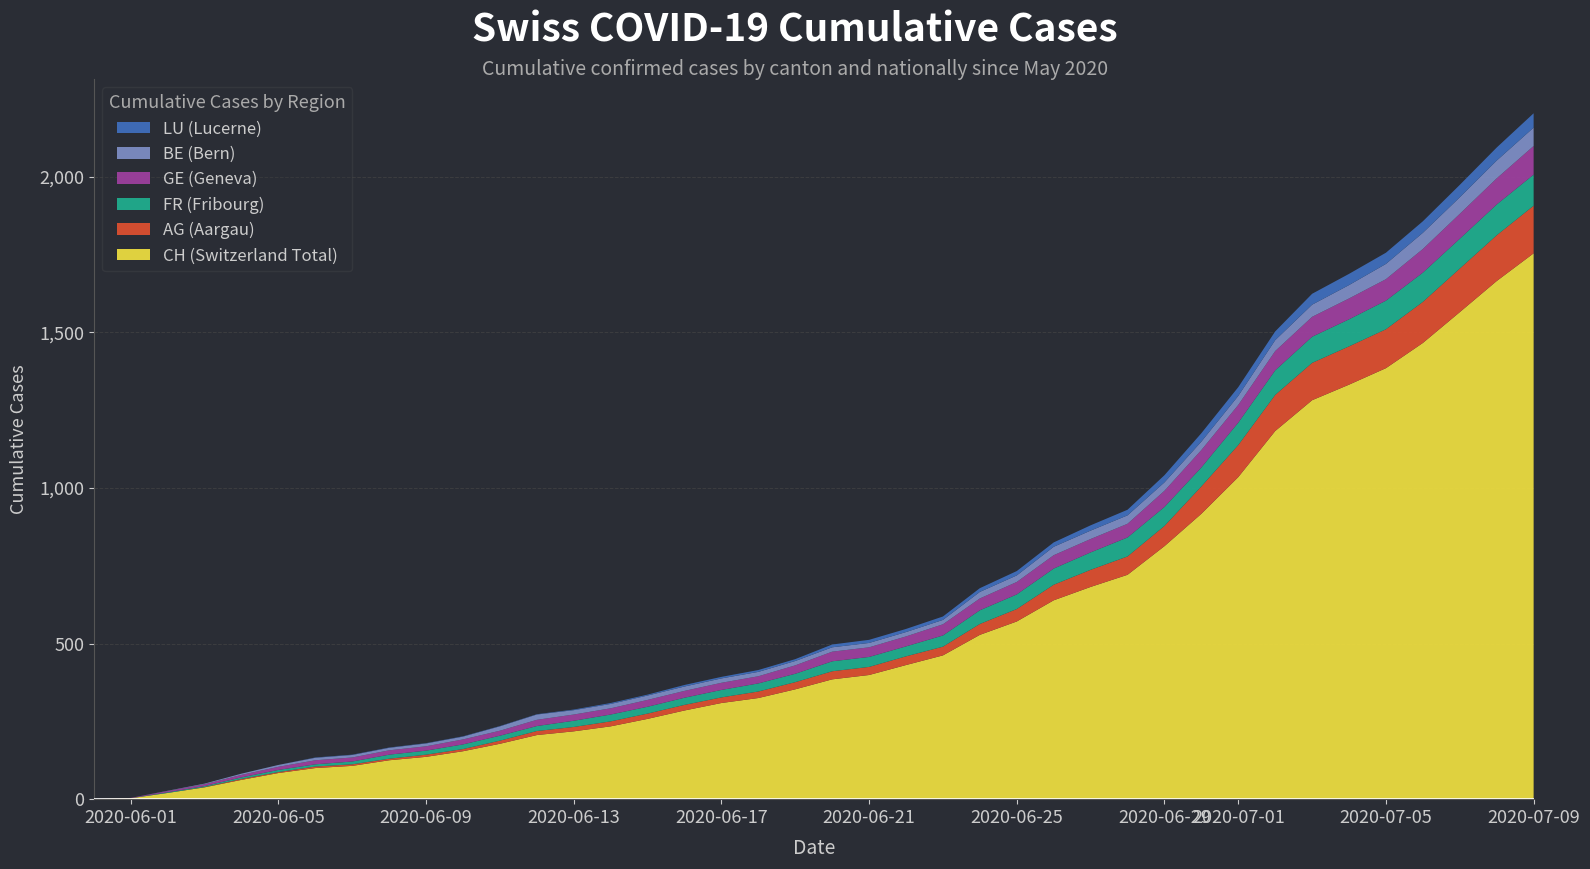

Reading right to left, what are all the values shown in this chart?

CH (Switzerland Total): 1754	1665	1565	1466	1385	1332	1282	1183	1035	917	813	721	682	639	571	528	462	431	399	385	353	325	309	285	258	234	218	206	178	154	136	125	107	100	84	62	38	20	3	0
AG (Aargau): 153	147	140	132	125	123	120	116	103	88	65	59	55	50	40	35	28	28	26	26	23	21	18	18	17	16	14	13	10	7	7	5	5	5	3	3	1	0	0	0
FR (Fribourg): 100	99	96	94	92	87	84	79	72	61	61	61	56	52	47	44	36	32	32	32	27	26	24	23	22	22	20	16	16	15	13	13	9	7	7	5	3	2	0	0
GE (Geneva): 92	84	80	76	69	67	64	62	57	56	52	44	43	43	40	38	36	32	31	31	27	23	23	22	22	20	20	20	16	16	14	14	13	13	10	8	6	4	1	0
BE (Bern): 59	57	53	52	49	43	39	35	29	27	27	27	27	27	21	21	14	14	14	14	14	14	14	14	14	14	14	17	14	9	9	8	8	8	6	4	2	1	0	0
LU (Lucerne): 46	42	40	37	36	36	35	28	28	27	23	18	17	14	14	12	11	10	10	9	6	6	5	5	3	3	2	1	1	1	1	1	1	1	0	0	0	0	0	0